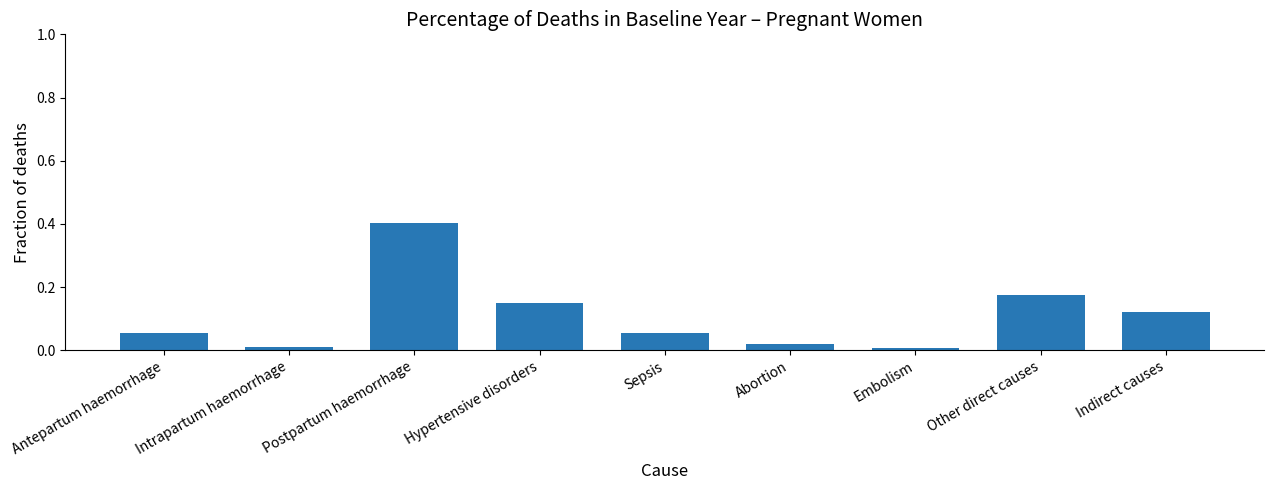

How many series are shown in this chart?

1